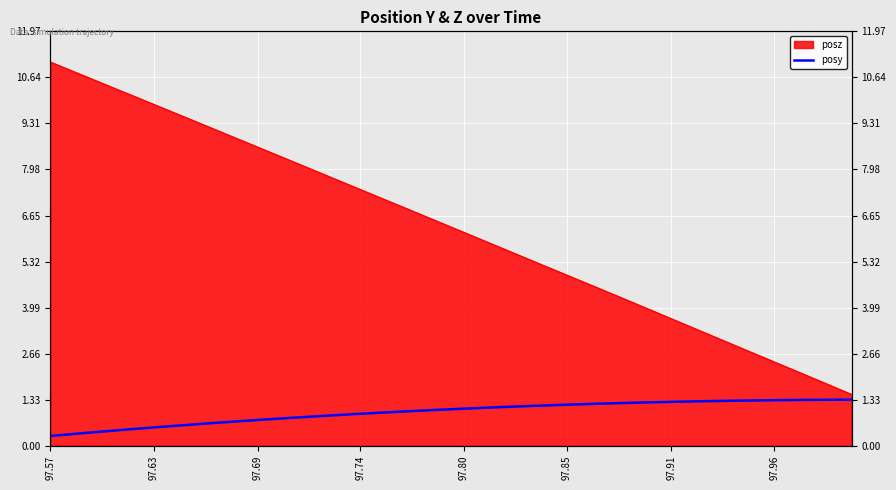

What is the average value?

1.0